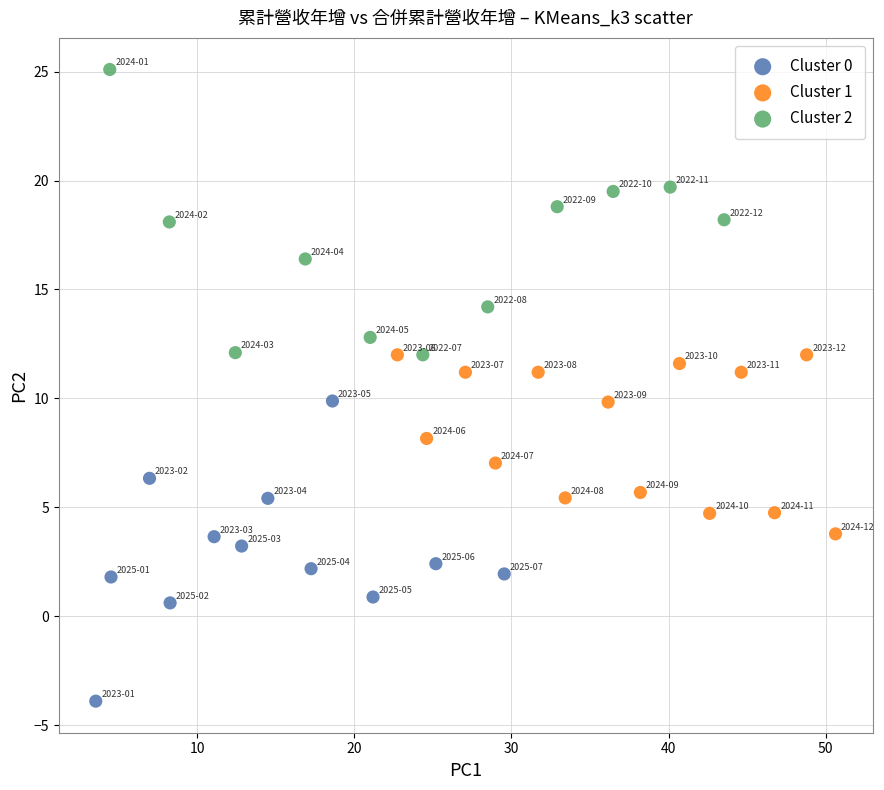

Which series contains the highest Y value?

Cluster 2